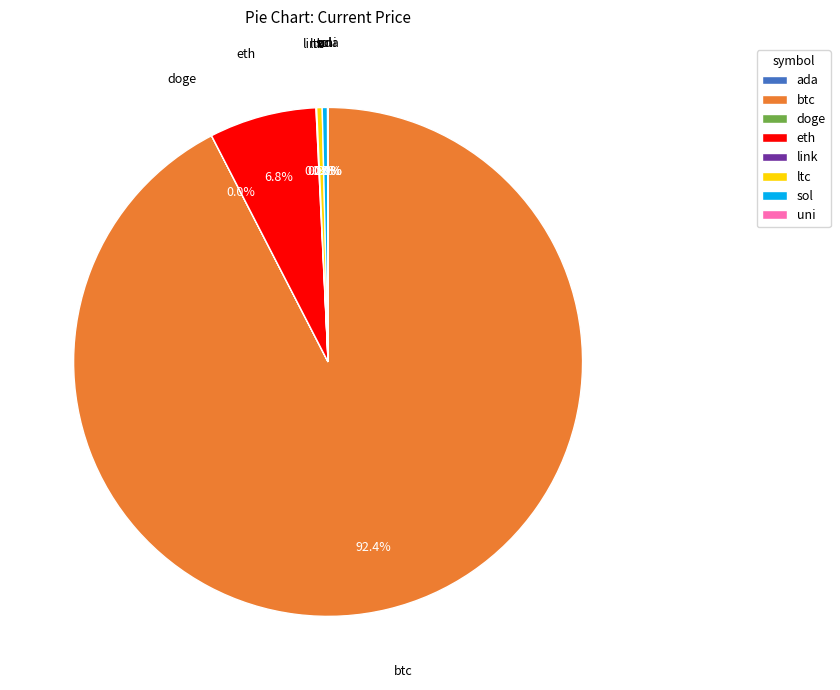

Approximately how many times larger is the value at btc compared to eth?

13.6